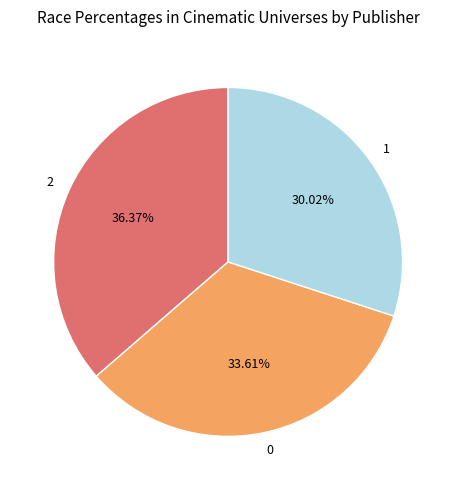

To the nearest percent, what is the combined percentage of 1 and 0?

64%